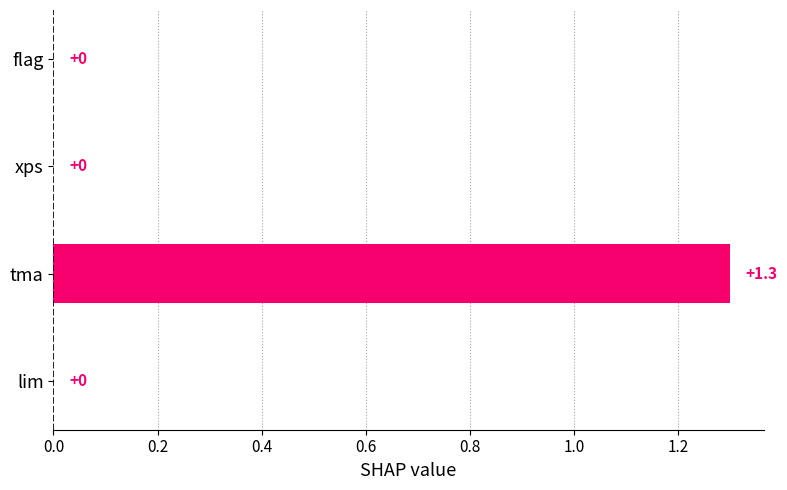

How many values are above zero?

1